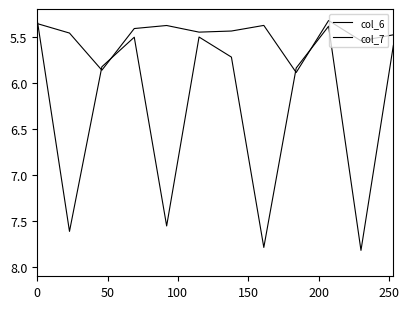

How many lines are shown in the chart?

2